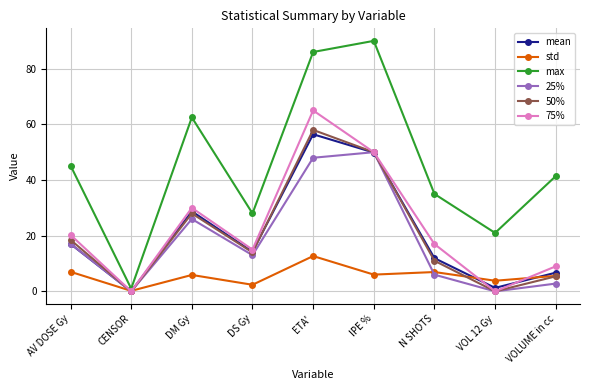

Where is the first local minimum for mean?

CENSOR